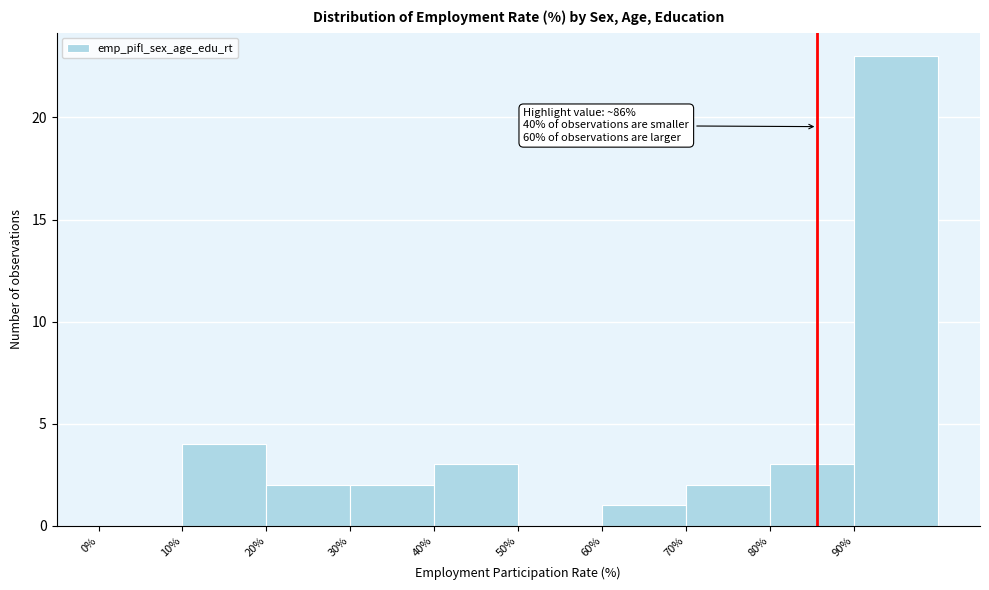

Which range on the x-axis has the tallest bar?

90 to 100